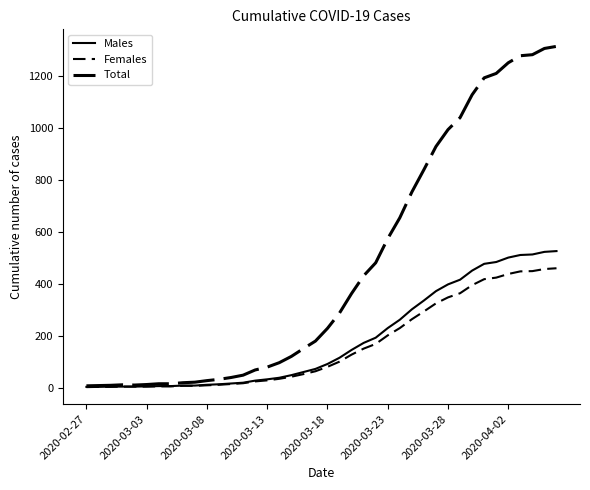

Is this an area chart (filled region under the line)?

No